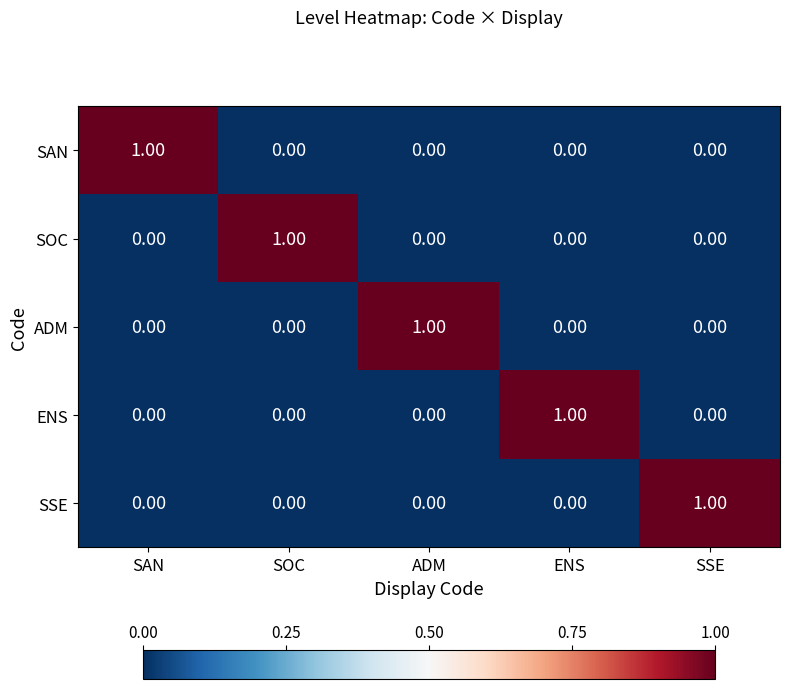

Which category has the highest value in the ENS series?

ENS